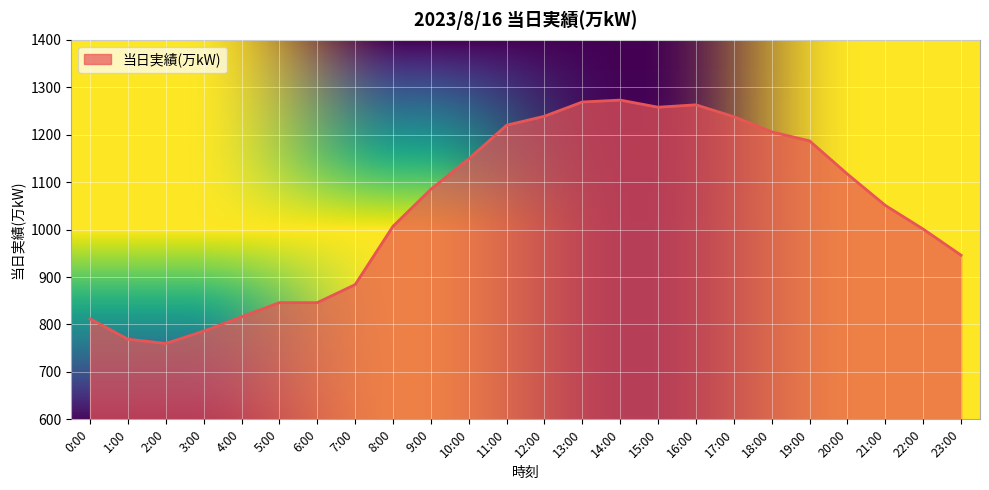

What is the maximum value shown in the chart?

1273